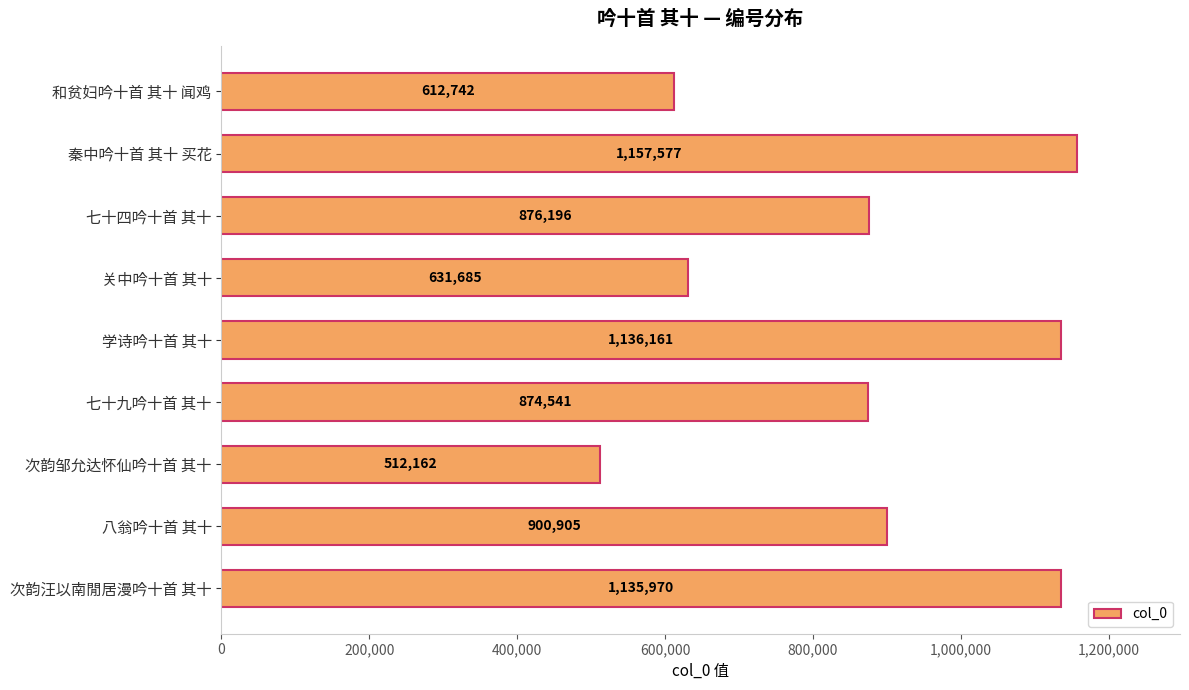

Reading bottom to top, list all the values displayed in this chart.

次韵汪以南閒居漫吟十首 其十=1135970	八翁吟十首 其十=900905	次韵邹允达怀仙吟十首 其十=512162	七十九吟十首 其十=874541	学诗吟十首 其十=1136161	关中吟十首 其十=631685	七十四吟十首 其十=876196	秦中吟十首 其十 买花=1157577	和贫妇吟十首 其十 闻鸡=612742